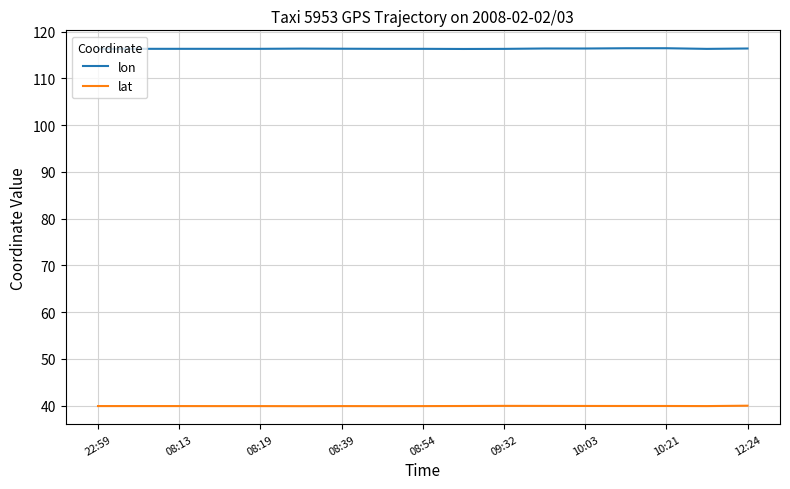

True or false: lon has more than 1 interior local peaks.

True